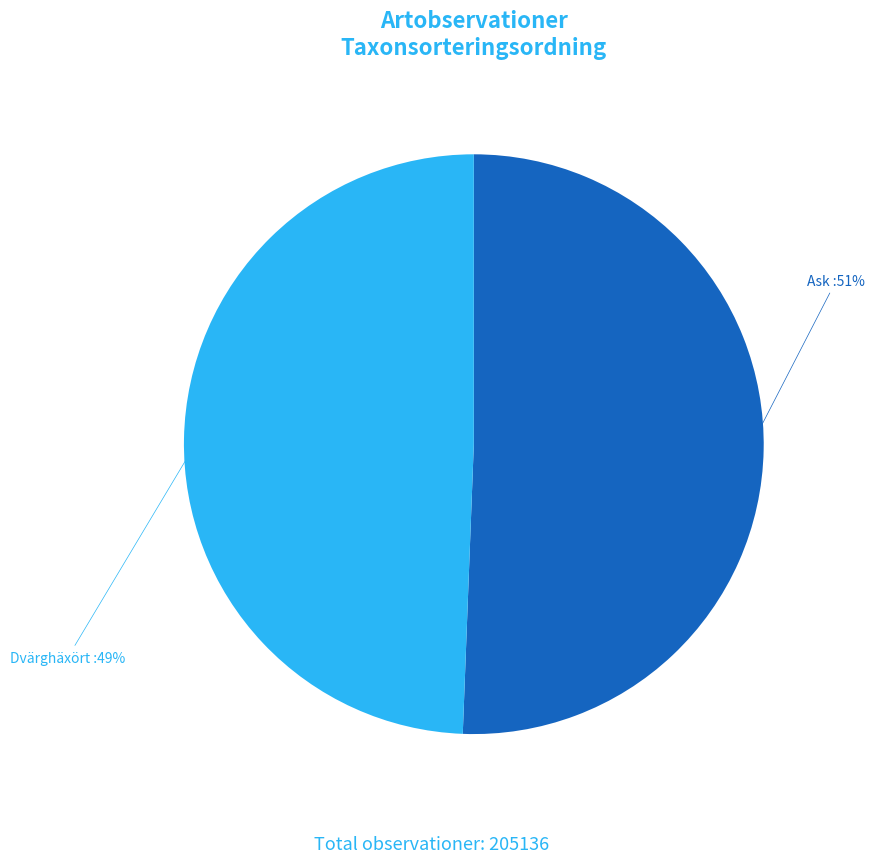

To the nearest percent, what is the average slice percentage?

50%